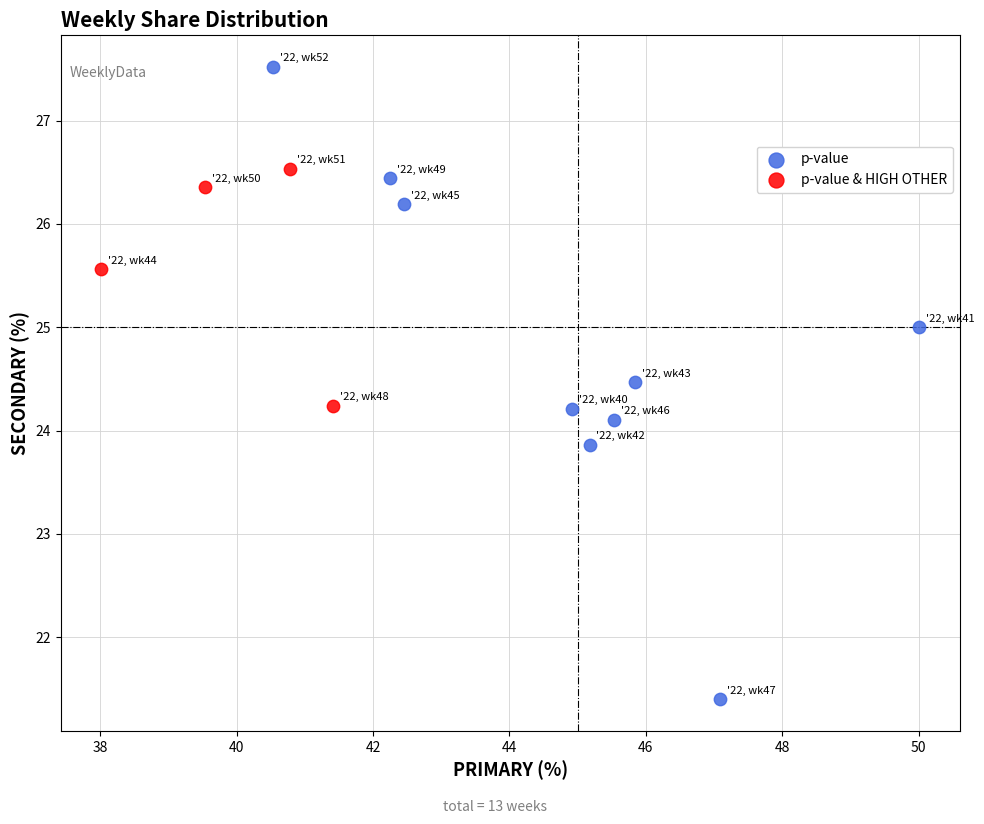

Which series reaches the maximum Y coordinate?

p-value